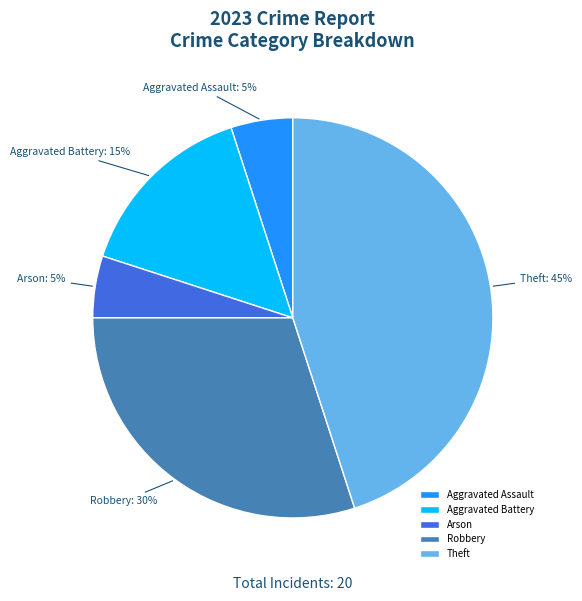

Does Robbery represent more than half of the total?

No